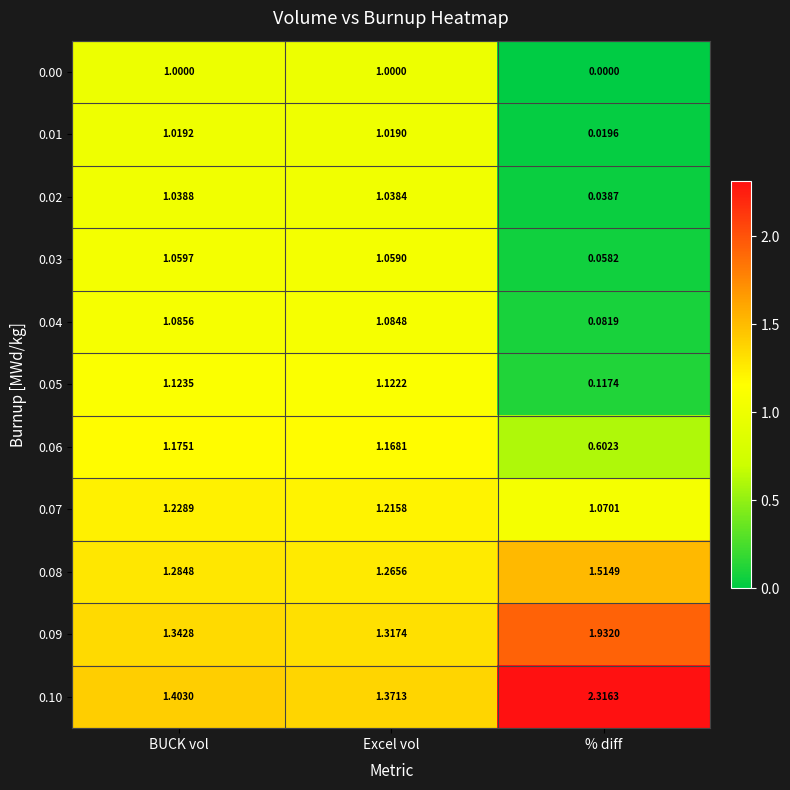

At which label does 0.07 reach its peak?

BUCK vol